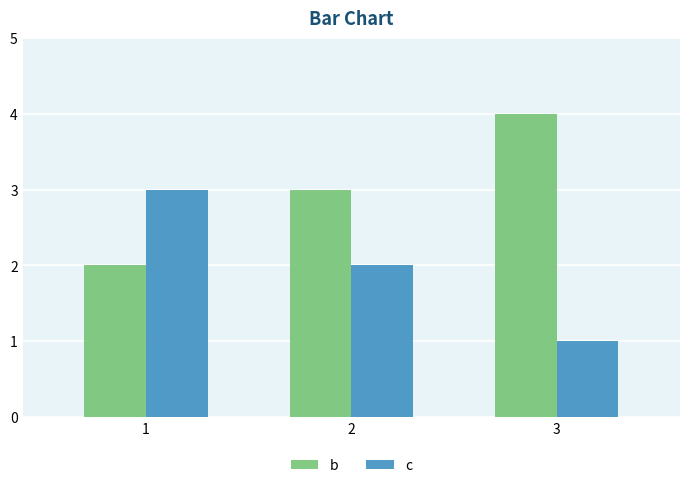

What is the maximum value for b?

4